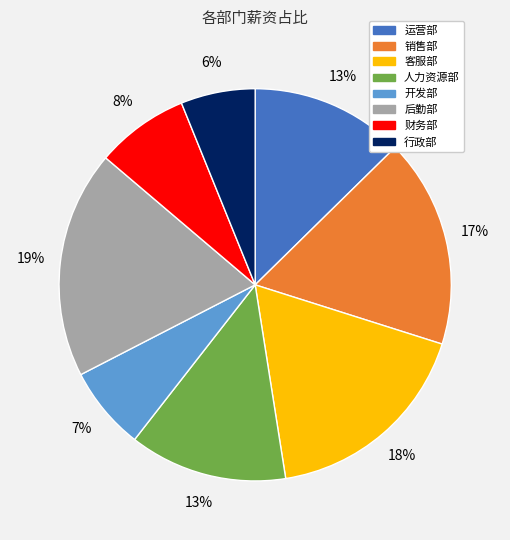

To the nearest percent, what portion does 运营部 represent?

13%